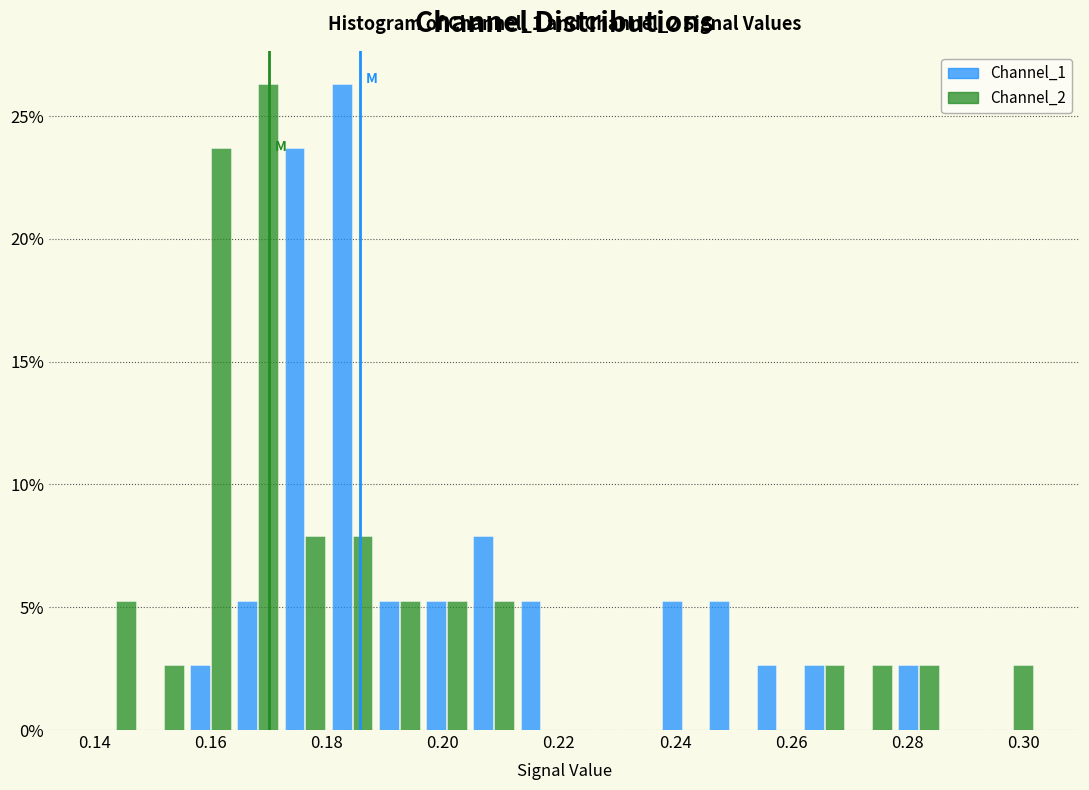

In the Channel_2 series, which range on the x-axis has the tallest bar?

0.164 to 0.172